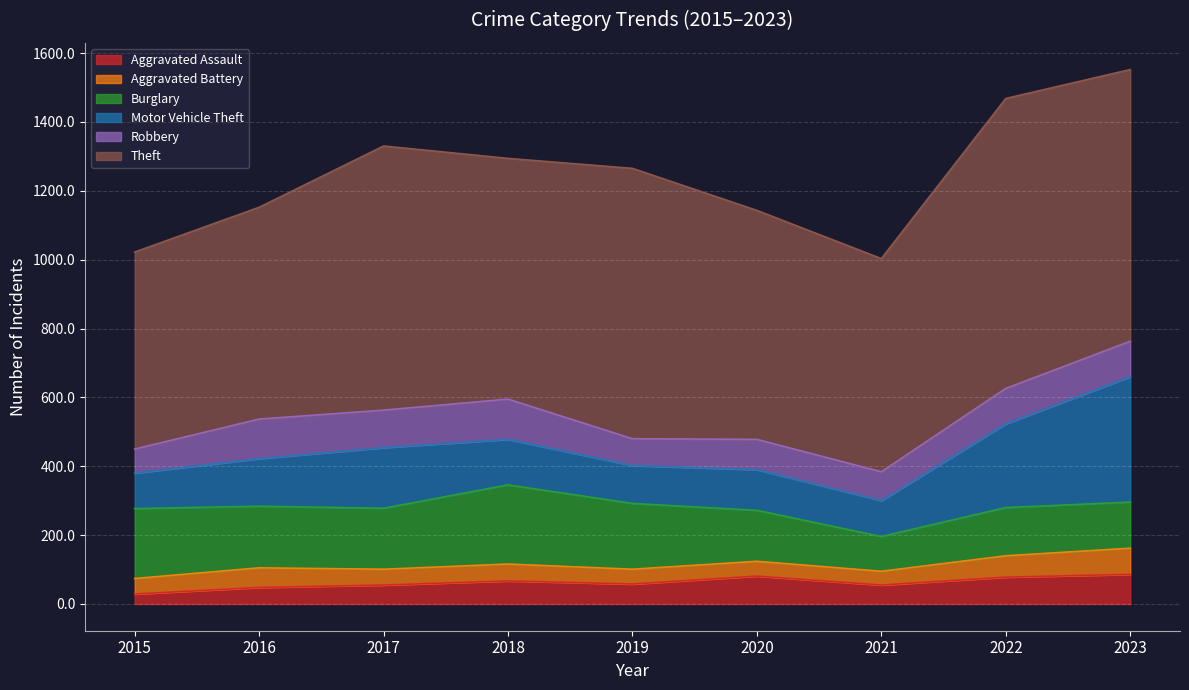

How many lines are shown in the chart?

6